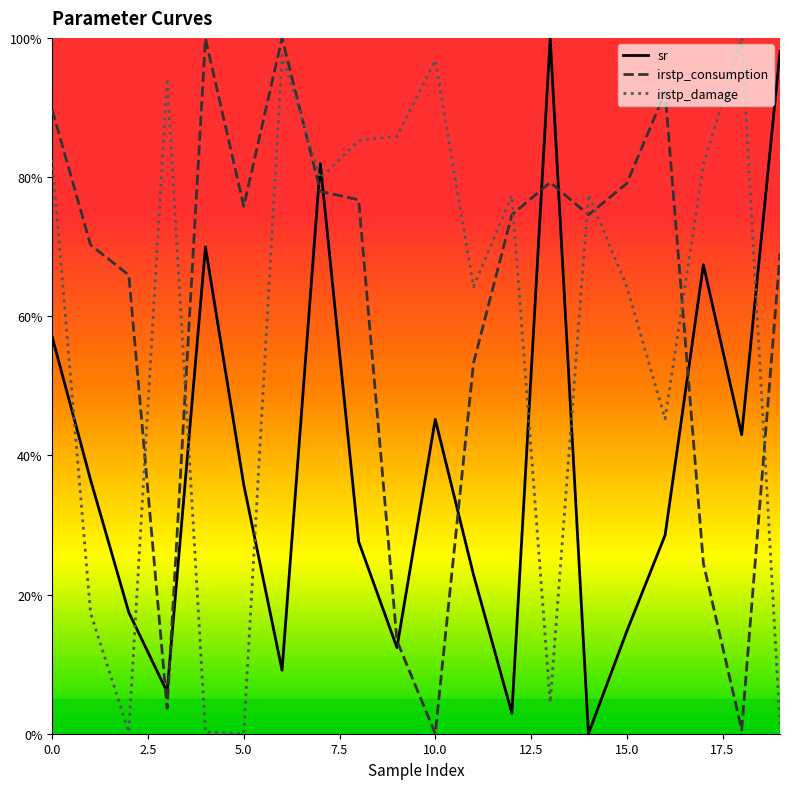

What is the highest value of the sr series?

100.0